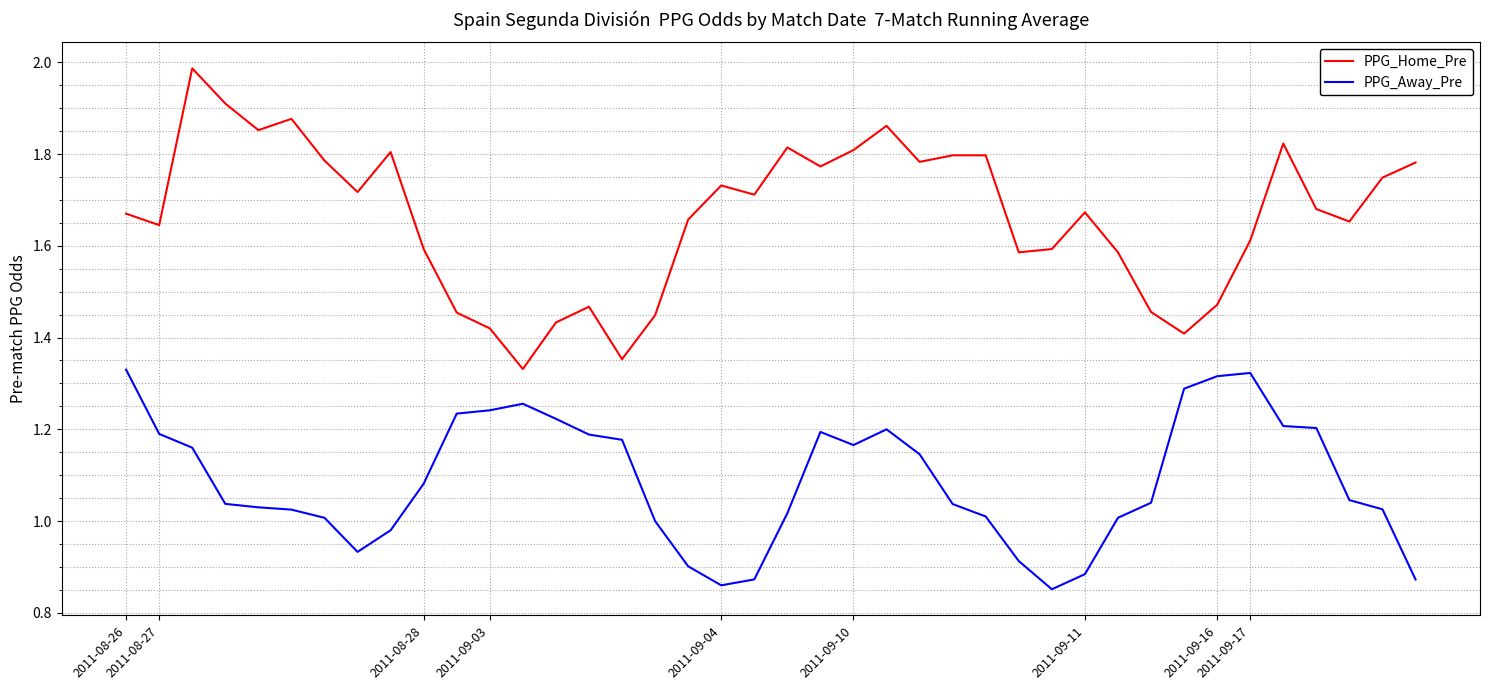

What are all the series names shown in the legend?

PPG_Home_Pre, PPG_Away_Pre